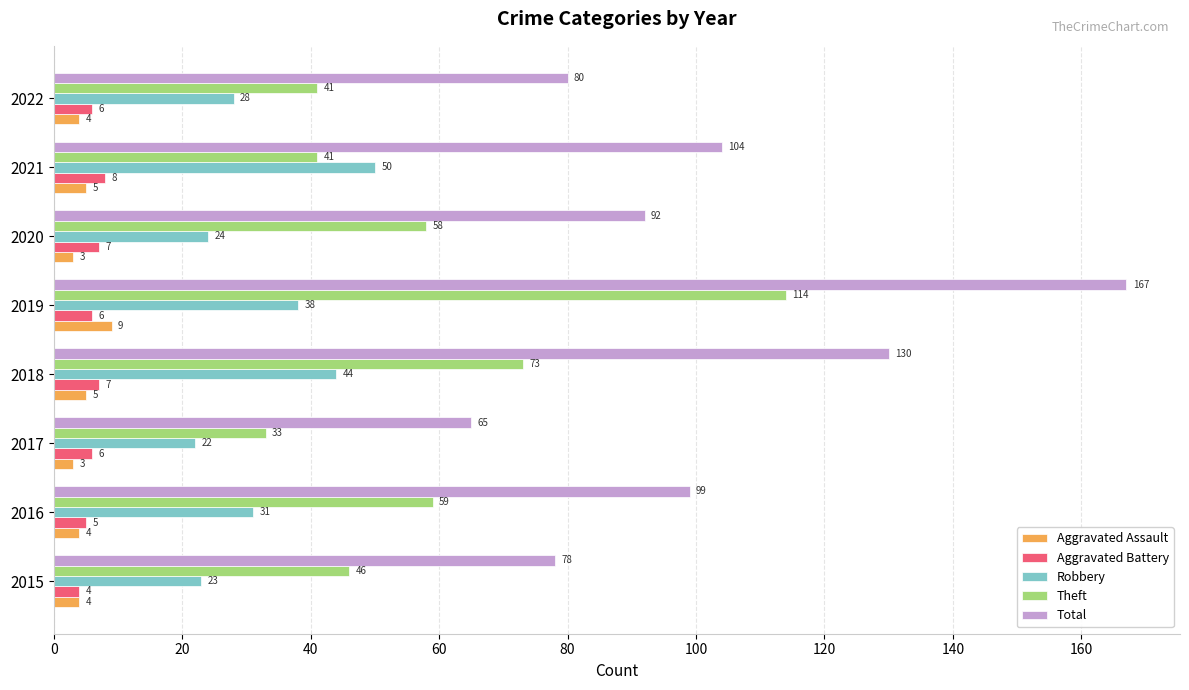

Is it true that Robbery equals 19 at 2022?

False